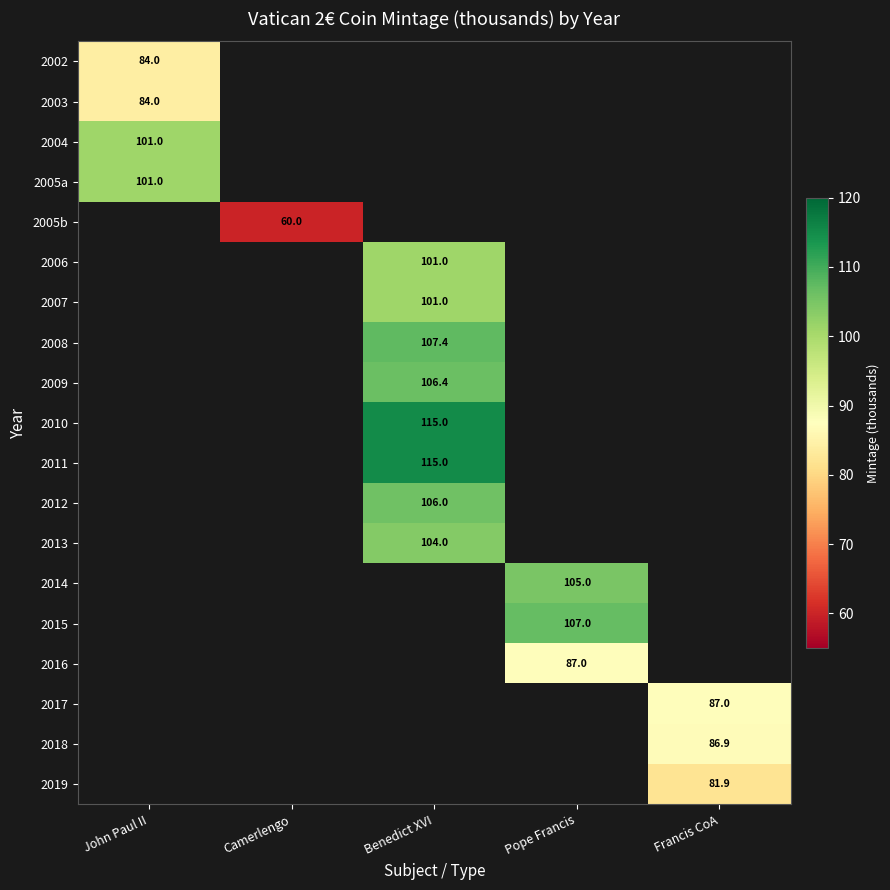

Is the value of 2019 at Benedict XVI greater than the value of 2004 at Francis CoA?

No